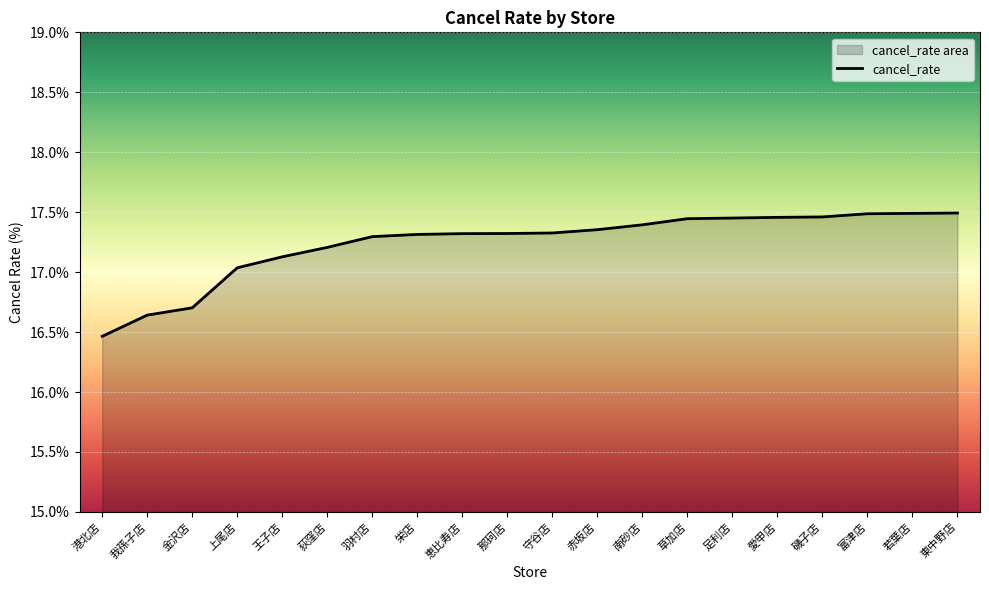

Reading left to right, list all the values displayed in this chart.

16.5	16.6	16.7	17.0	17.1	17.2	17.3	17.3	17.3	17.3	17.3	17.4	17.4	17.4	17.5	17.5	17.5	17.5	17.5	17.5